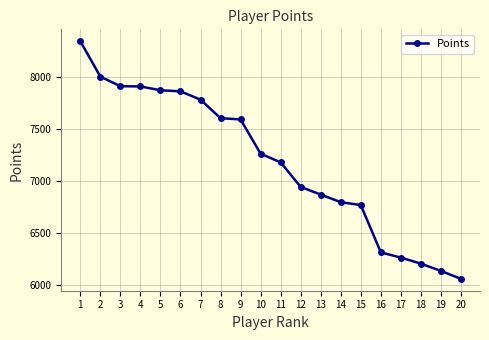

How many data points are less than 7259?

10